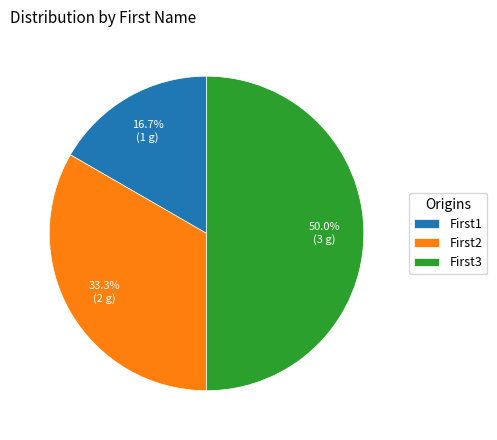

Approximately how many times larger is the value at First1 compared to First3?

0.3